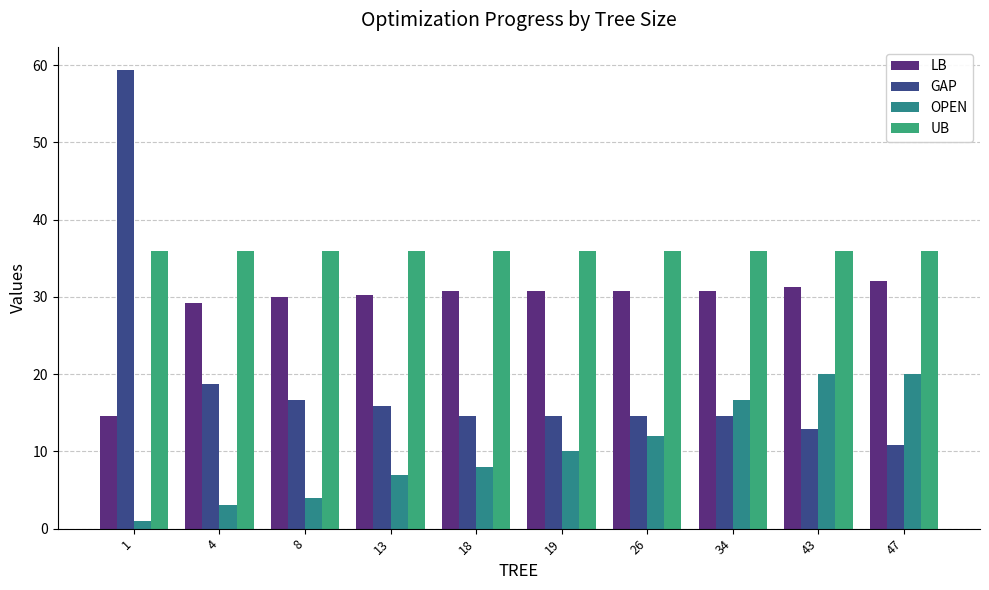

How many bars are there in total?

40